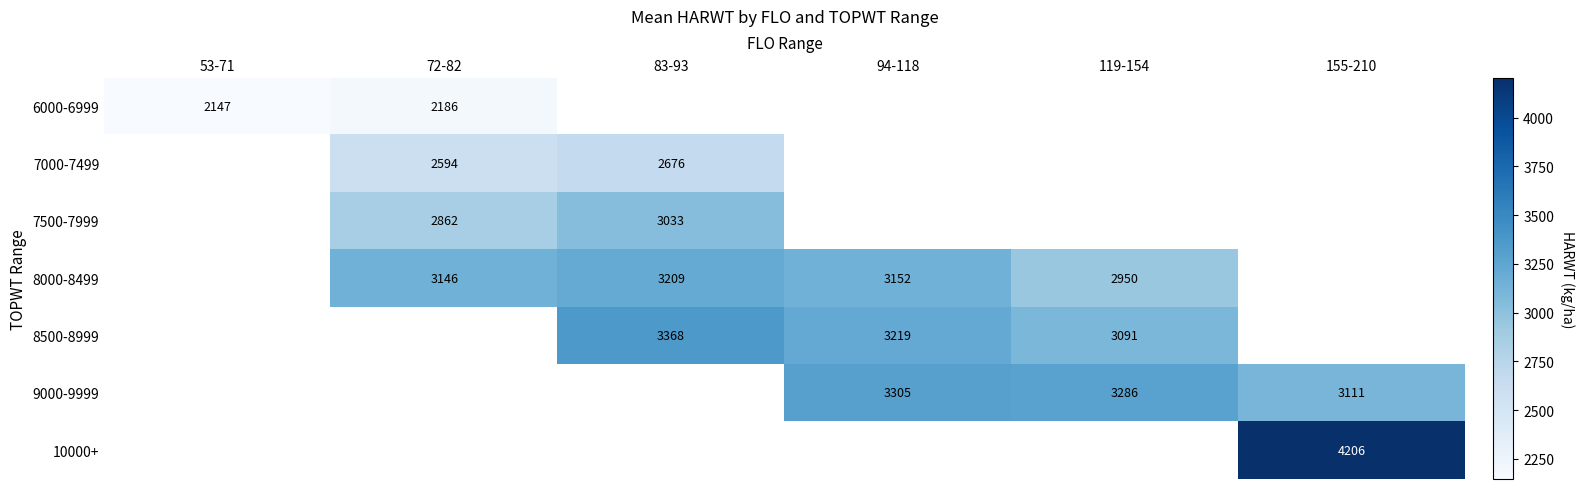

Is the value of 9000-9999 at 53-71 greater than the value of 7000-7499 at 83-93?

No